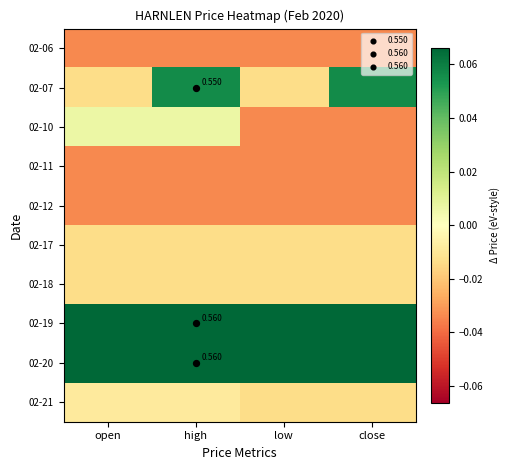

The 02-12 series shows -0.1 at high. True or false?

False